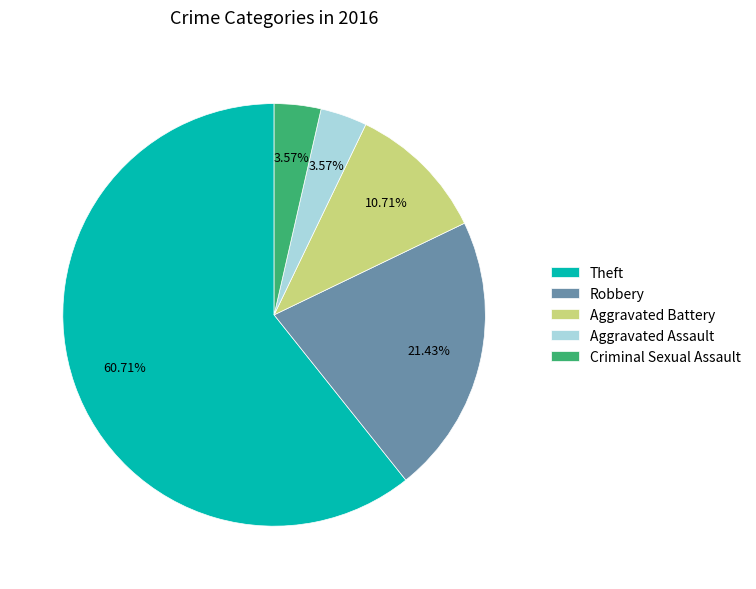

To the nearest percent, what is the difference between the largest and smallest slice percentages?

57%